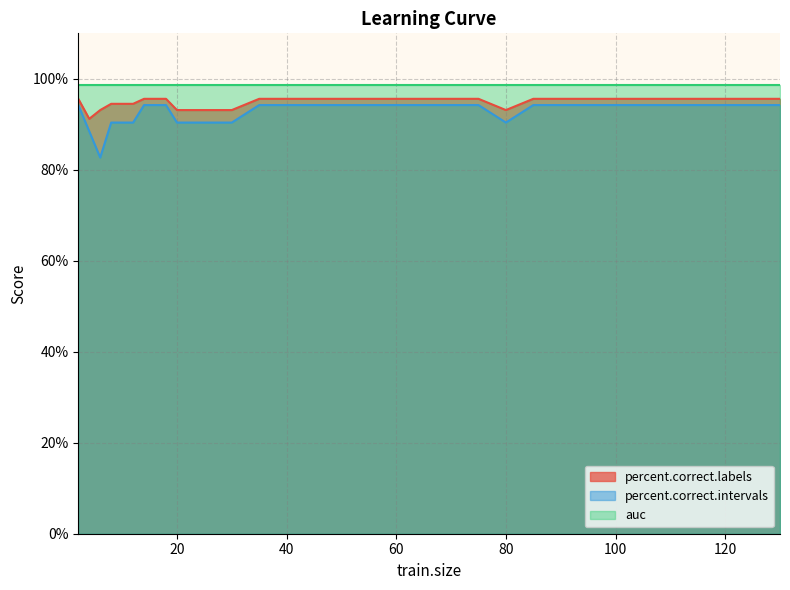

True or false: percent.correct.labels and auc intersect in this chart.

False